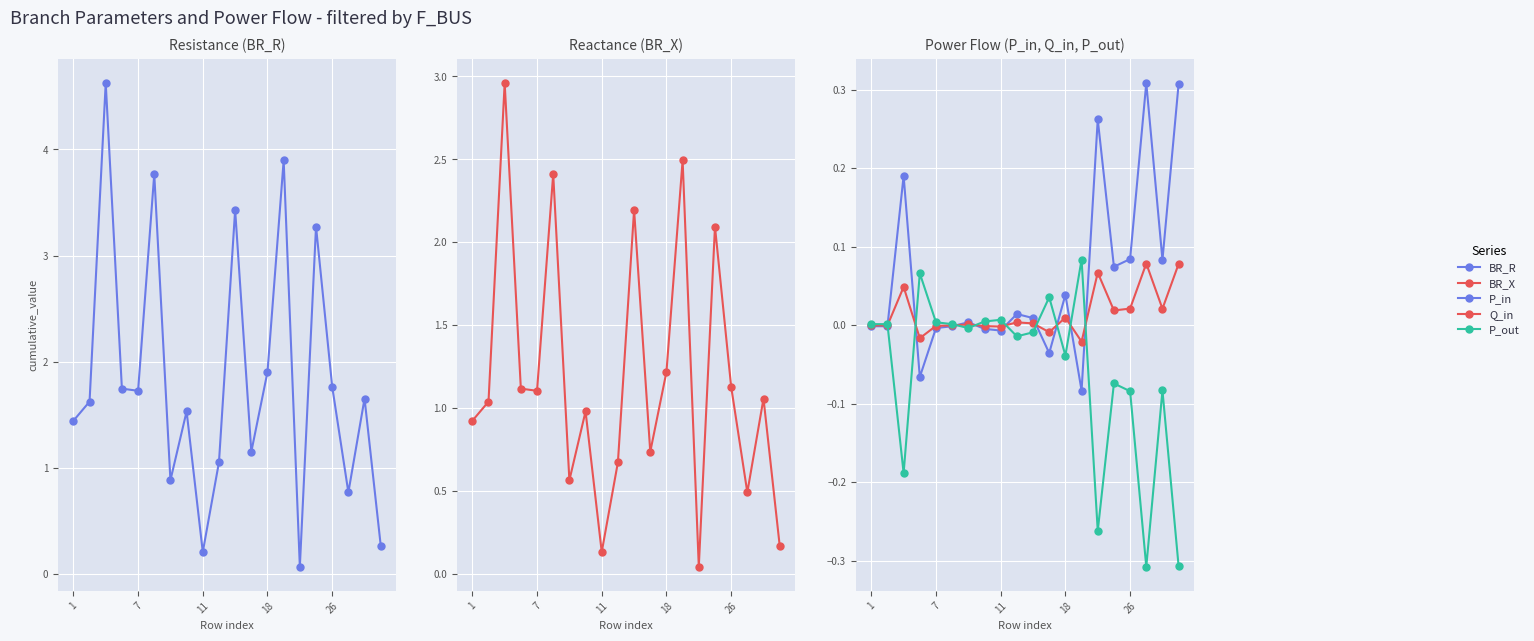

Is the value of BR_R at 13 greater than the value of BR_X at 10?

Yes